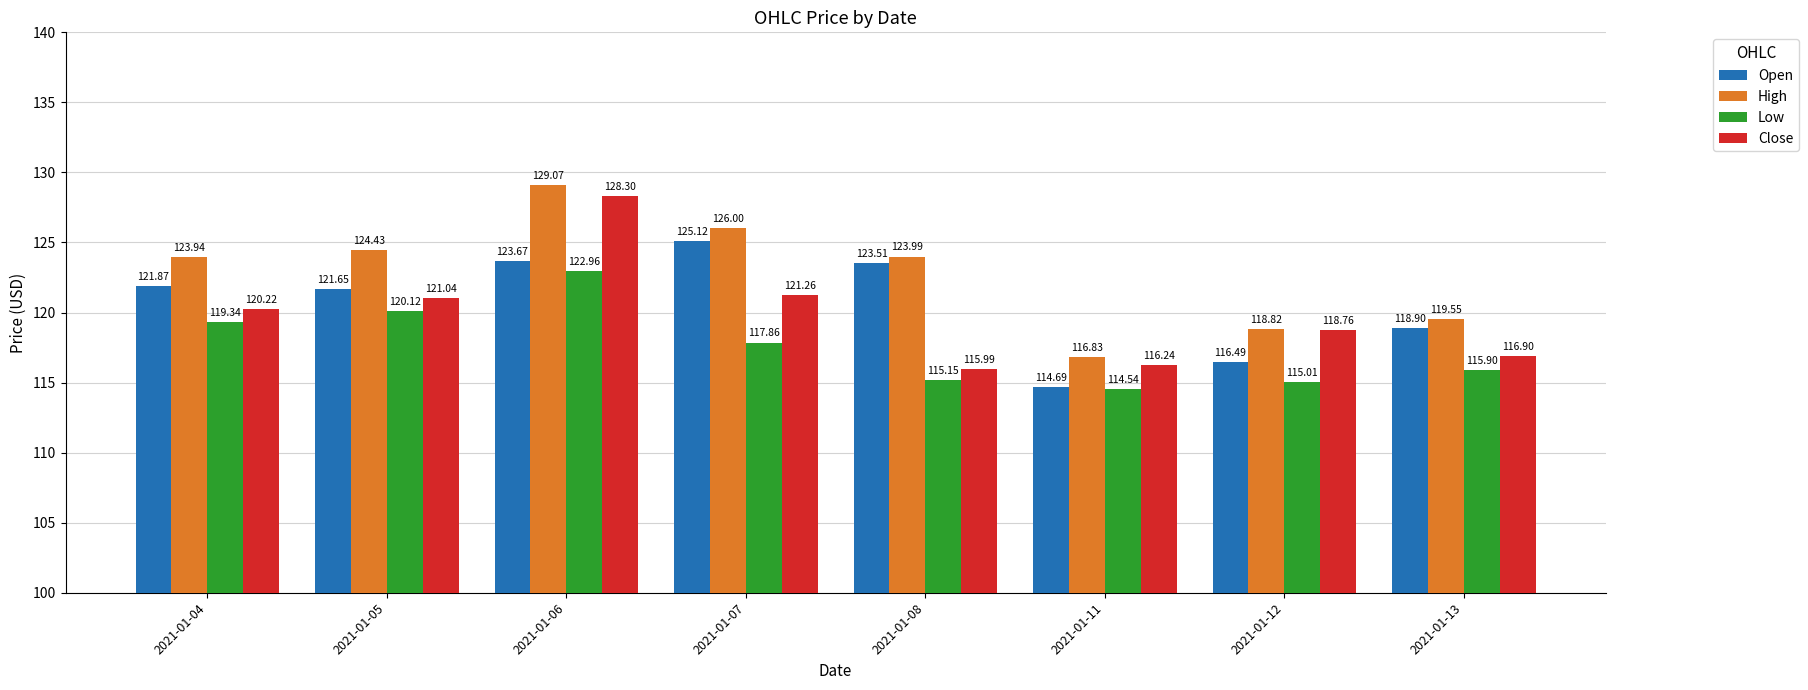

Which series has the largest total across all categories?

High